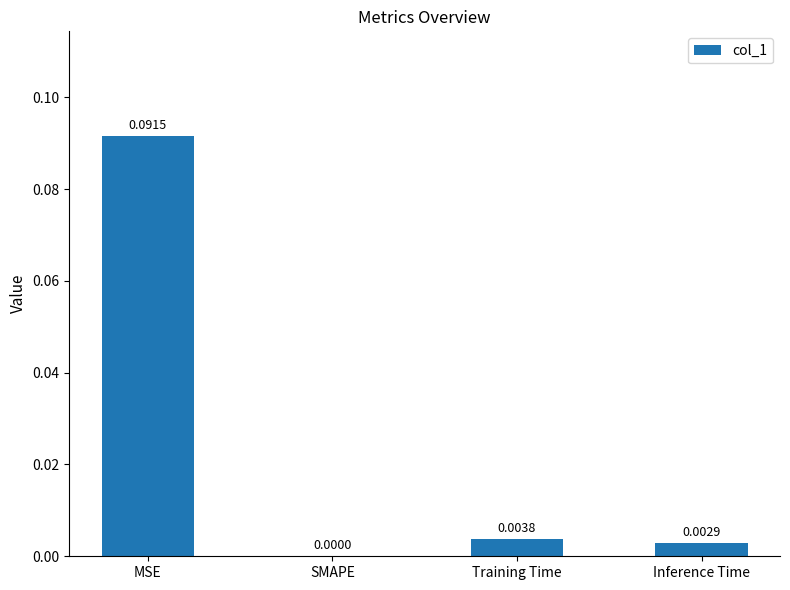

At which category does the chart reach its peak across all series?

MSE